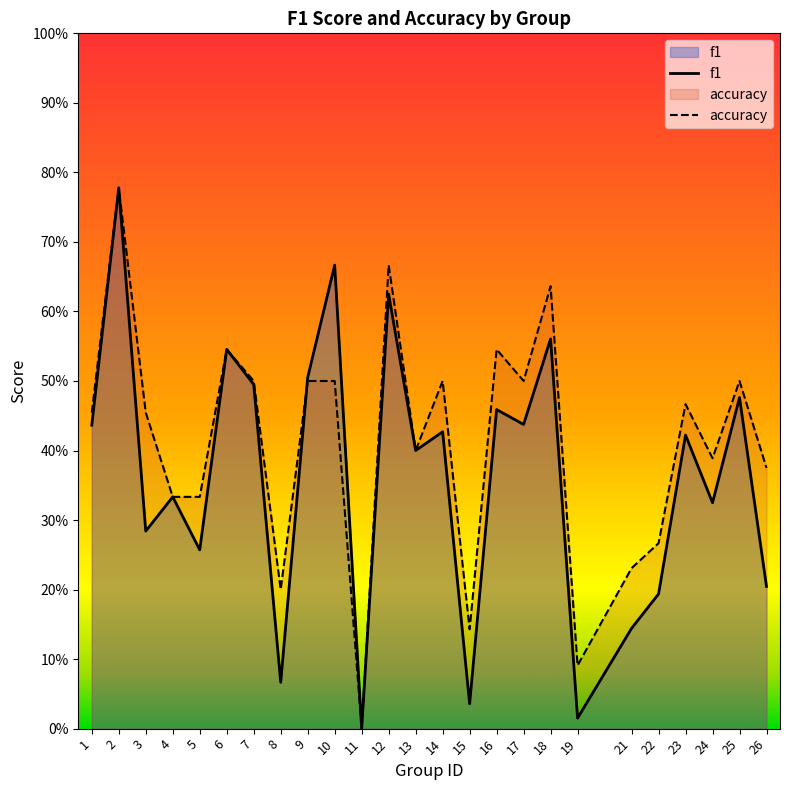

Reading left to right, transcribe all the data shown in this chart.

f1: 0.4	0.8	0.3	0.3	0.3	0.5	0.5	0.1	0.5	0.7	0.0	0.6	0.4	0.4	0.0	0.5	0.4	0.6	0.0	0.1	0.2	0.4	0.3	0.5	0.2
accuracy: 0.5	0.8	0.5	0.3	0.3	0.5	0.5	0.2	0.5	0.5	0.0	0.7	0.4	0.5	0.1	0.5	0.5	0.6	0.1	0.2	0.3	0.5	0.4	0.5	0.4